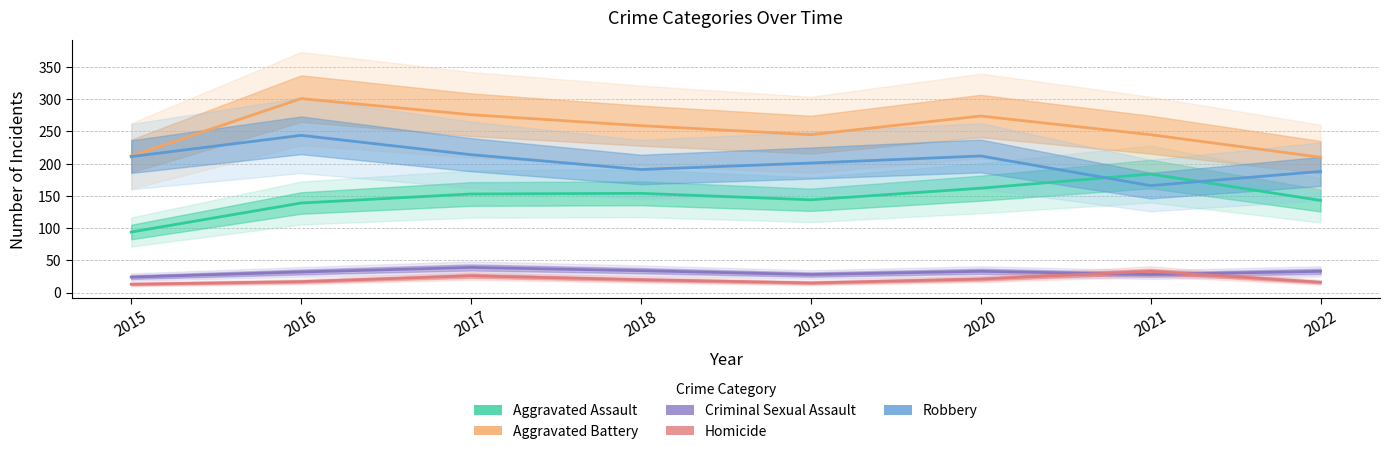

What is the sum of the Homicide values at 2017 and 2016?

43